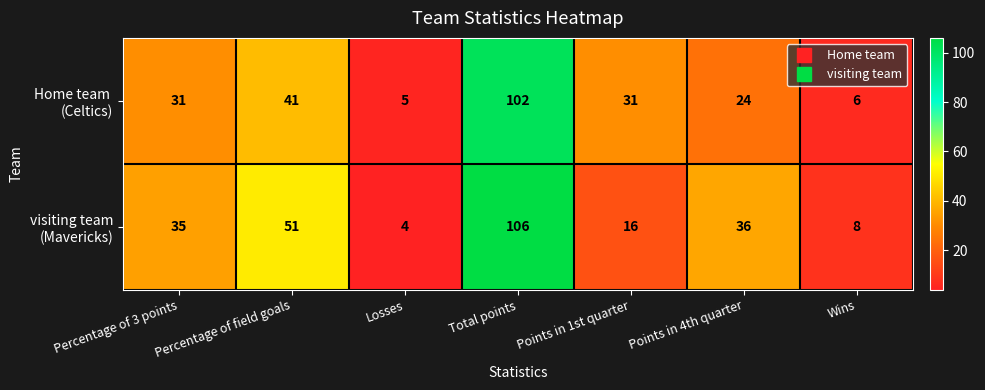

What is the total value across all series at Percentage of field goals?

92